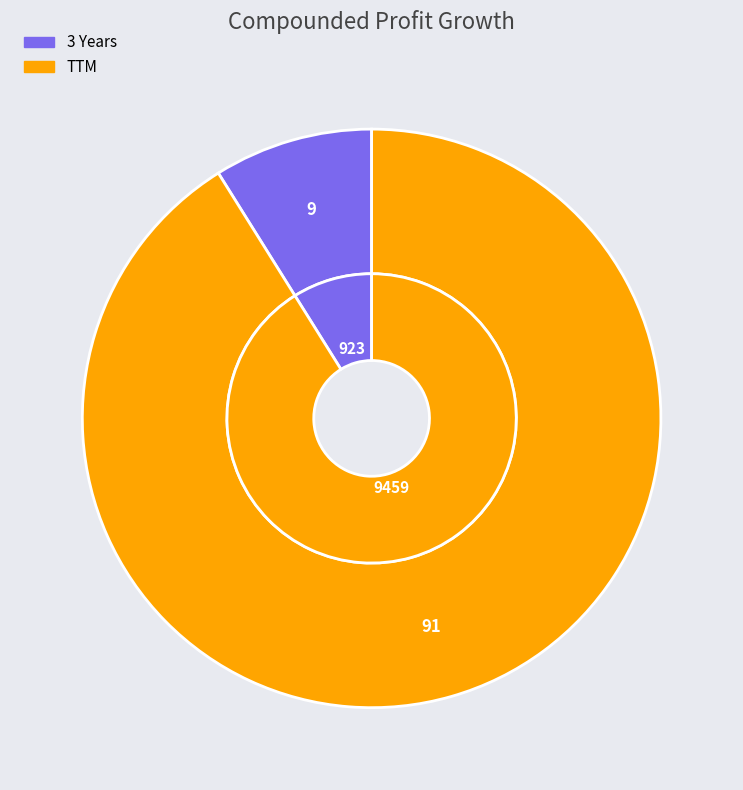

Which category has the biggest portion of the pie?

TTM